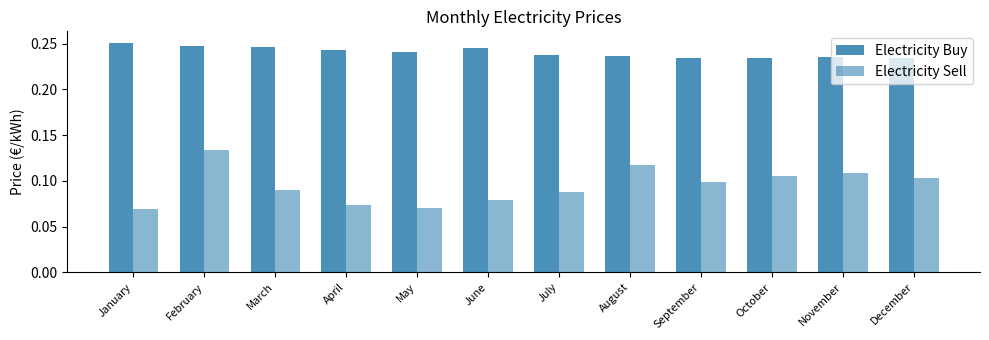

What is the sum of the Electricity Buy values at May and July?

0.5